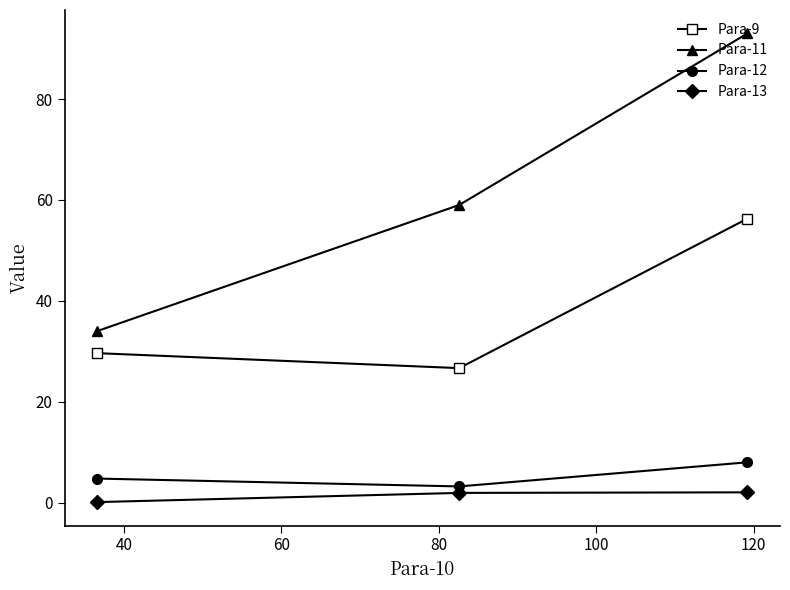

Which series has the widest spread of values?

Para-11